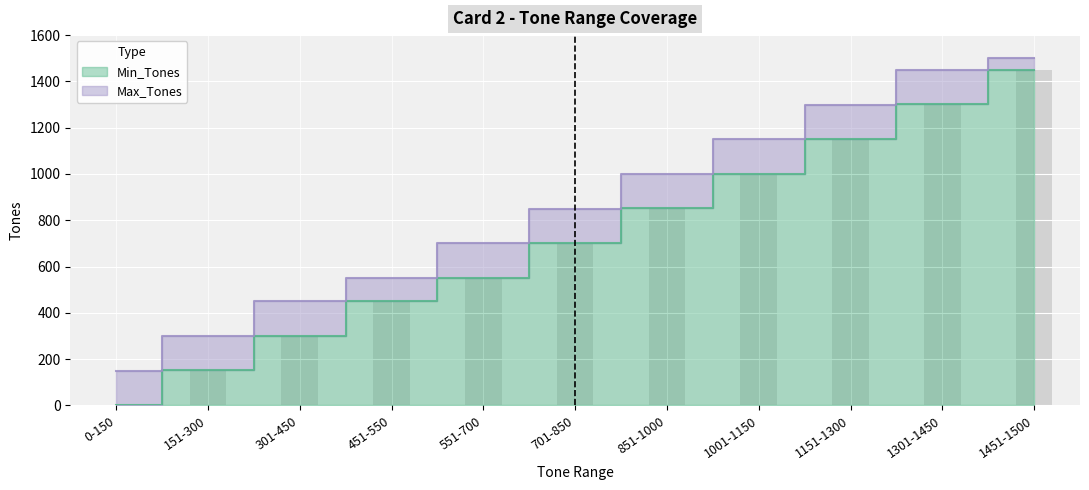

Rank the categories by Max_Tones value from lowest to highest.

0-150, 151-300, 301-450, 451-550, 551-700, 701-850, 851-1000, 1001-1150, 1151-1300, 1301-1450, 1451-1500